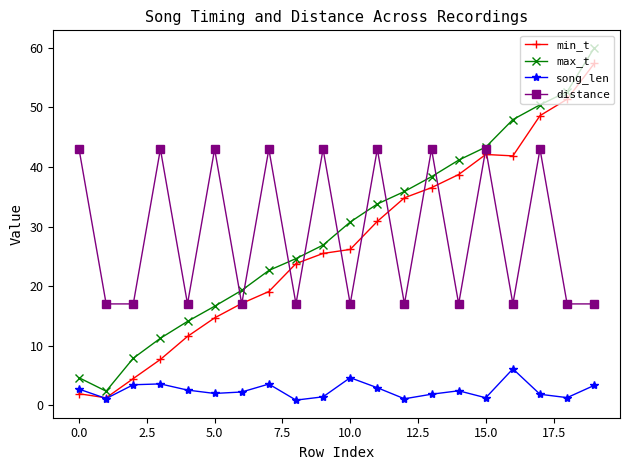

What is the greatest value displayed?

60.0